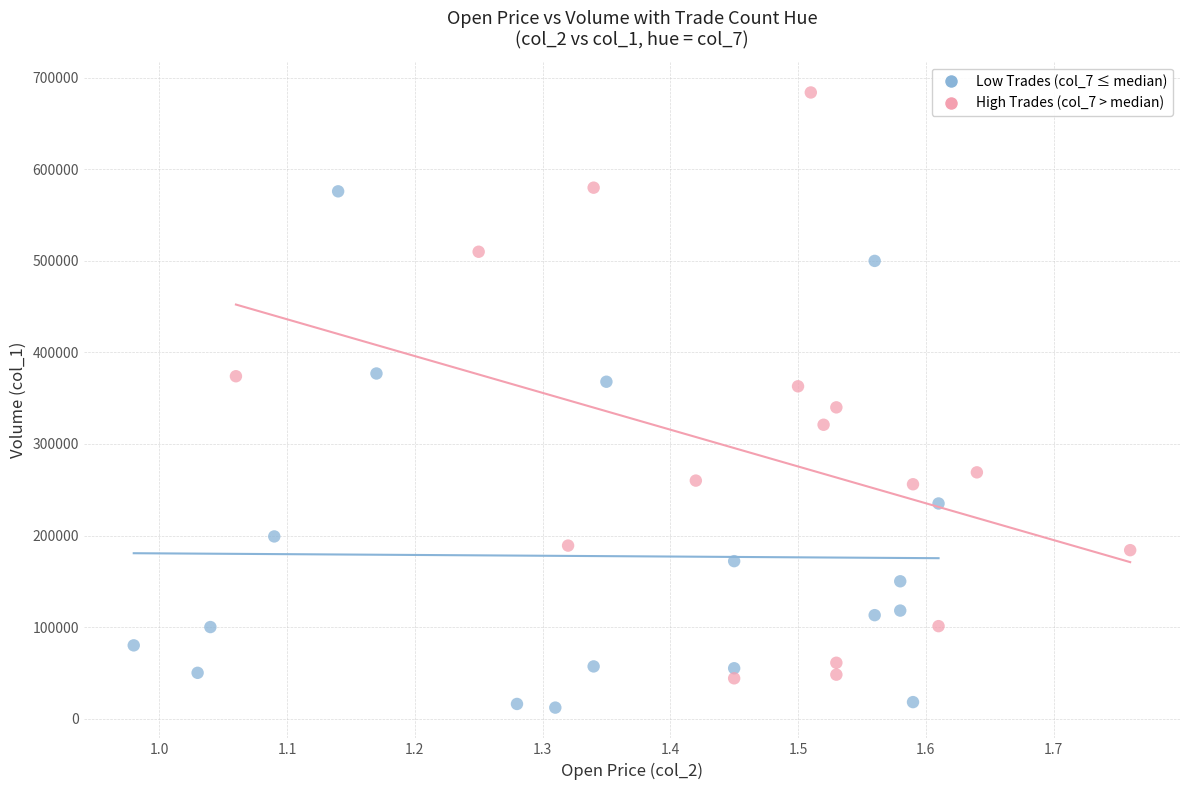

Which series contains the highest Y value?

High Trades (col_7 > median)